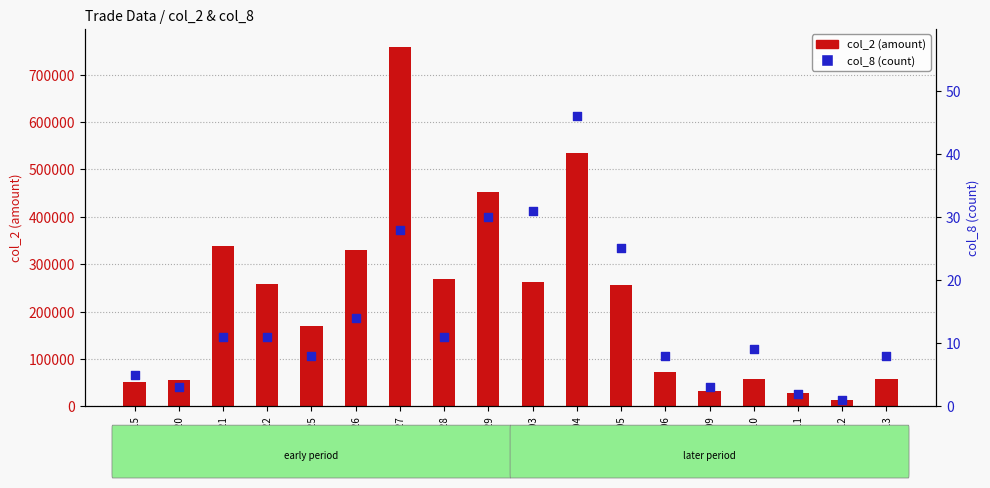

Is the value of col_8 (count) at 100/04/25 greater than the value of col_2 (amount) at 100/05/09?

No